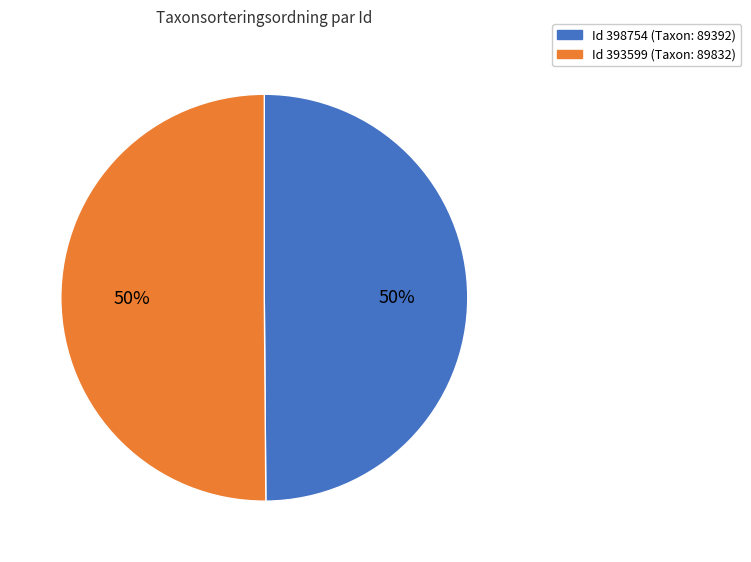

To the nearest percent, what is the average slice percentage?

50%